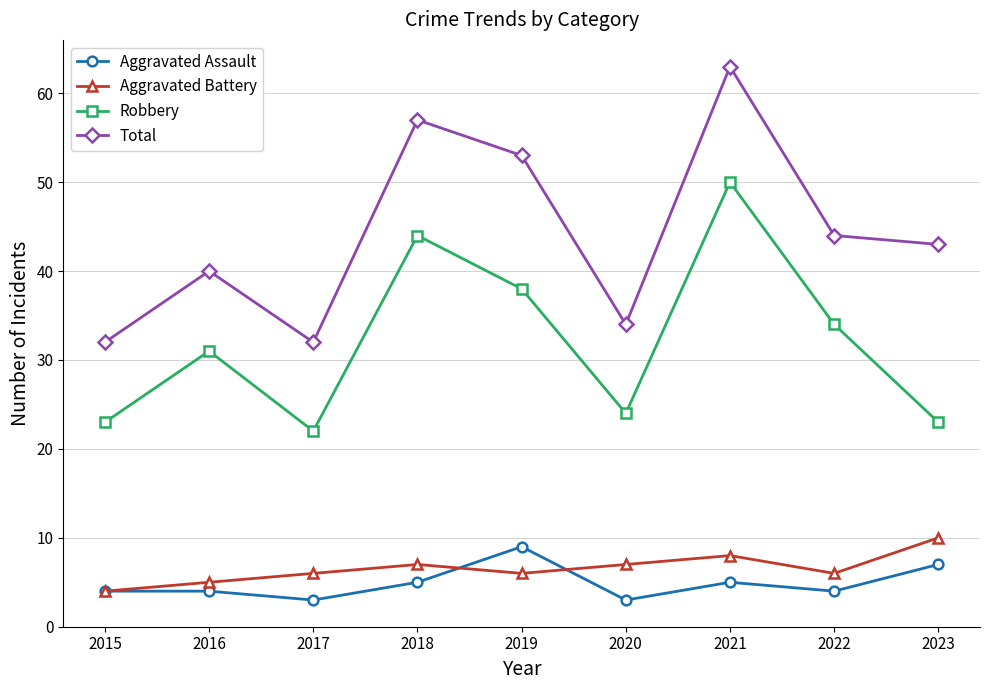

How many lines are shown in the chart?

4